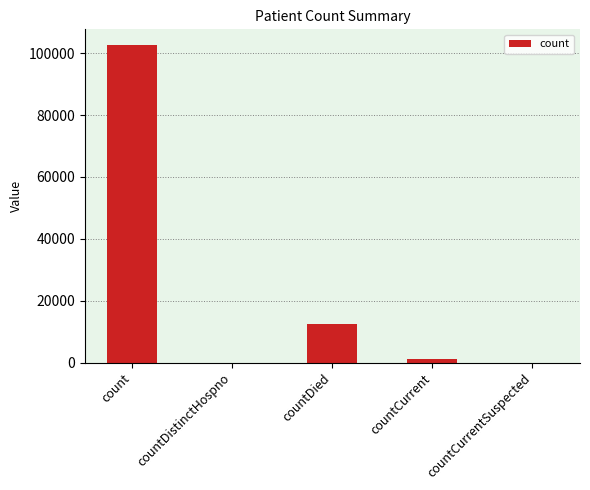

Which category has the highest value across all series?

count